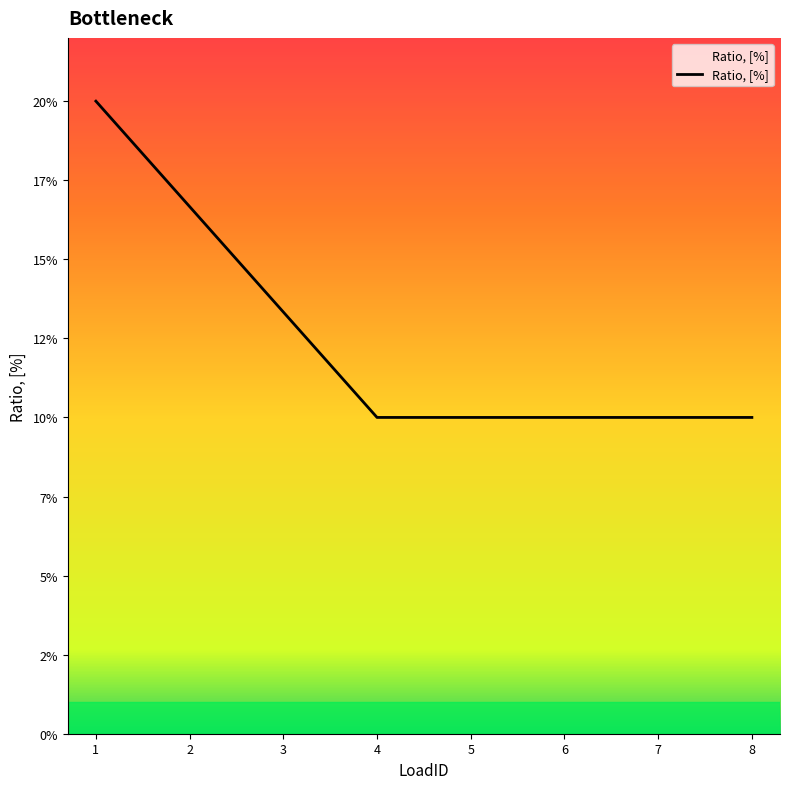

Does the chart have visible grid lines?

No